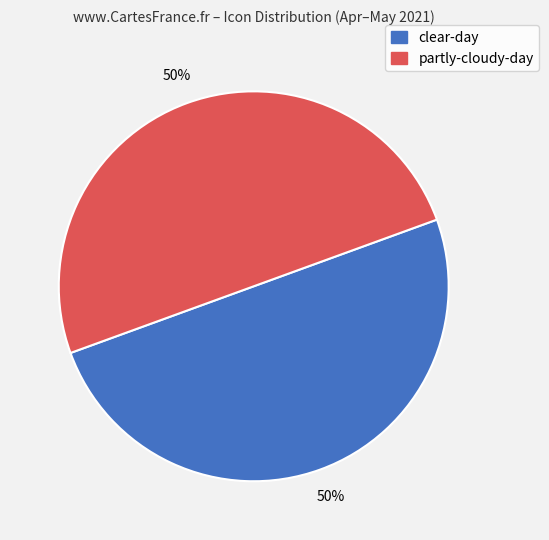

The partly-cloudy-day slice represents 50% of the pie. True or false?

True